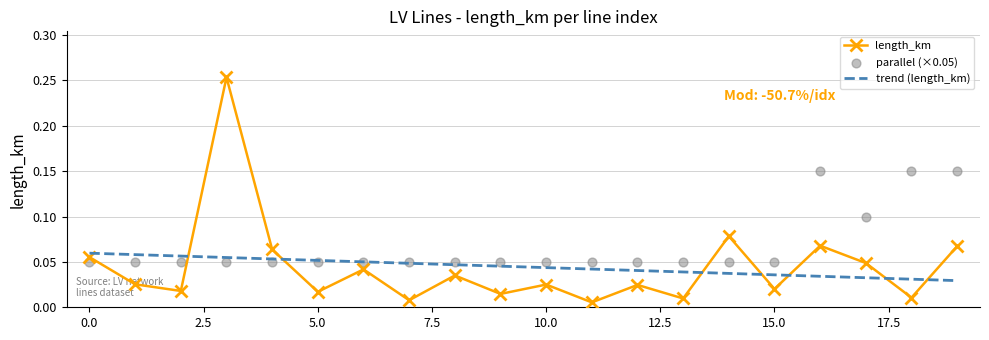

True or false: trend (length_km) and length_km intersect in this chart.

True